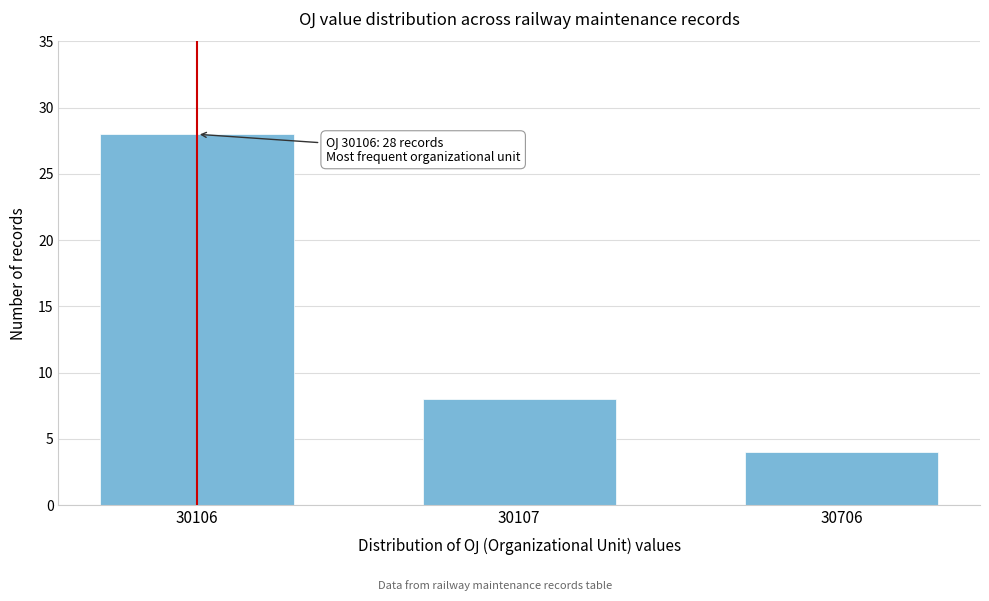

Reading right to left, extract all data points from this chart.

30706=4	30107=8	30106=28